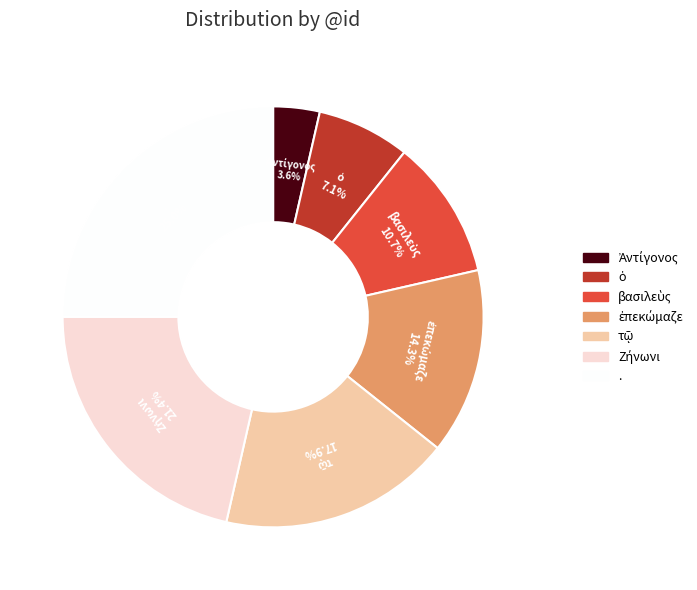

What is the largest slice in the pie chart?

.